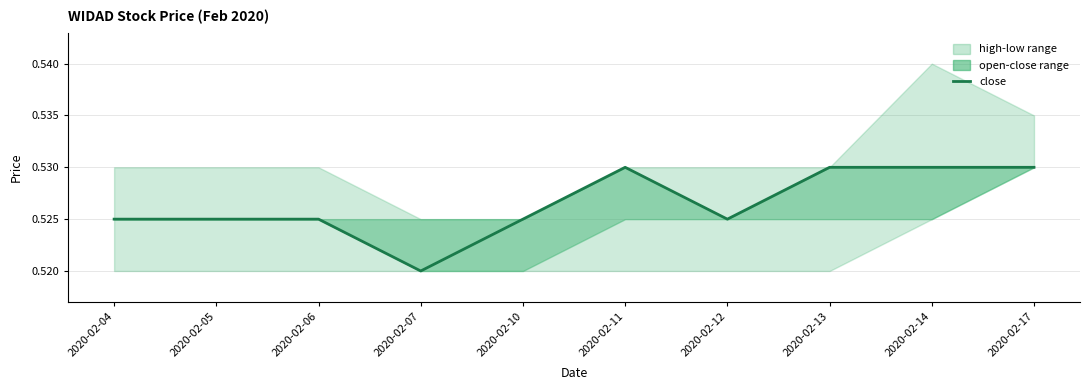

The chart shows a value of 0.5 at 2020-02-04. True or false?

True